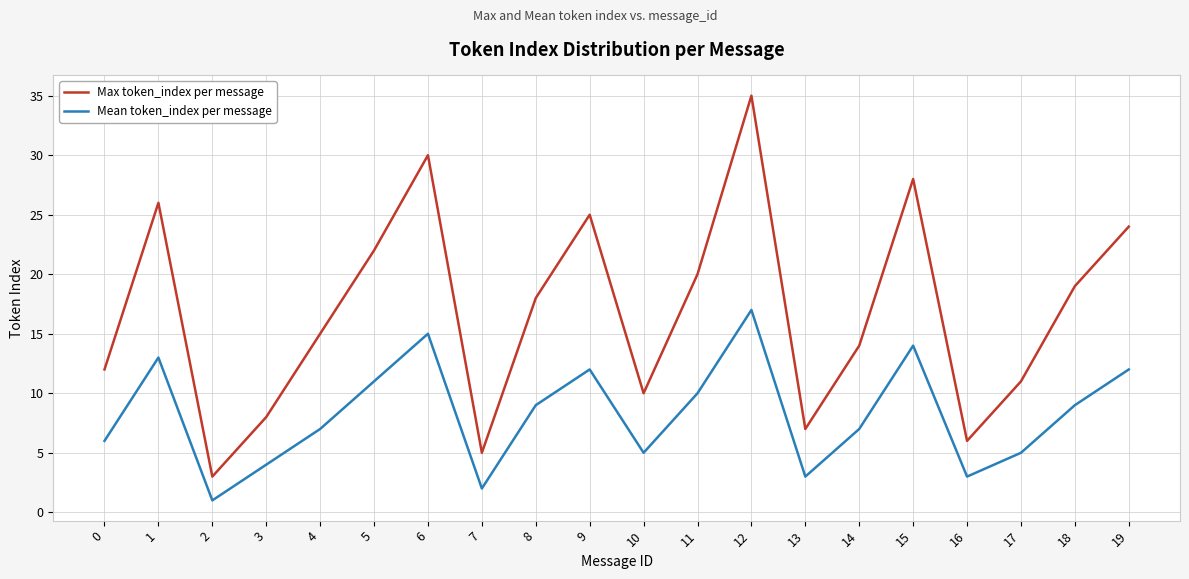

What are all the series names shown in the legend?

Max token_index per message, Mean token_index per message